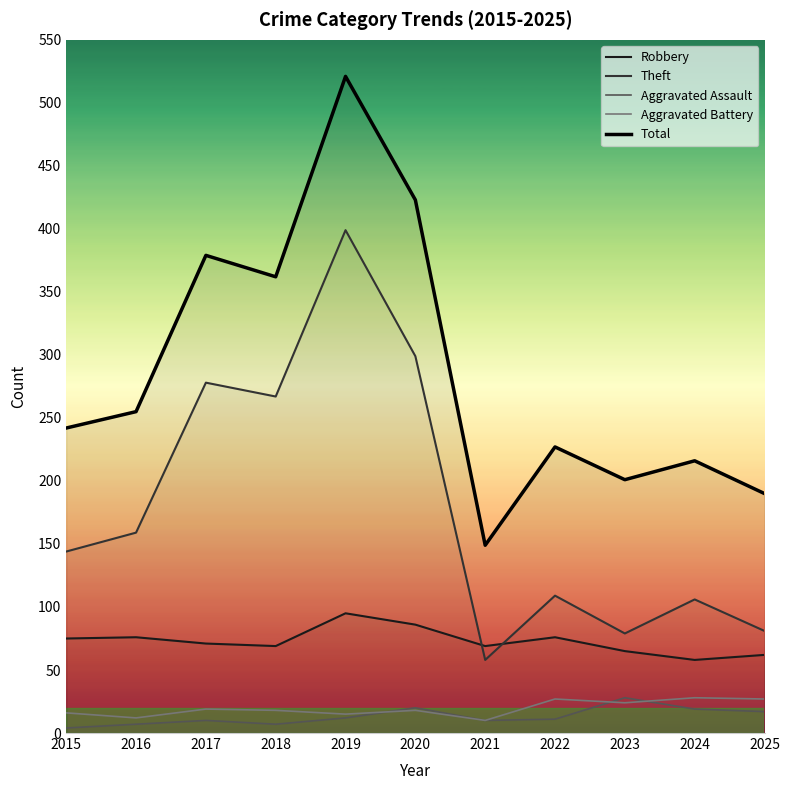

True or false: Robbery has more than 2 interior local peaks.

True